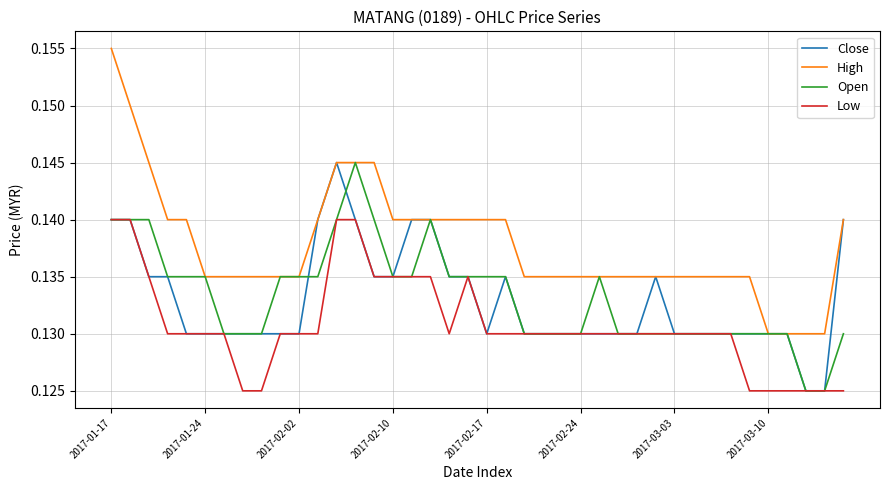

True or false: High and Low intersect in this chart.

False